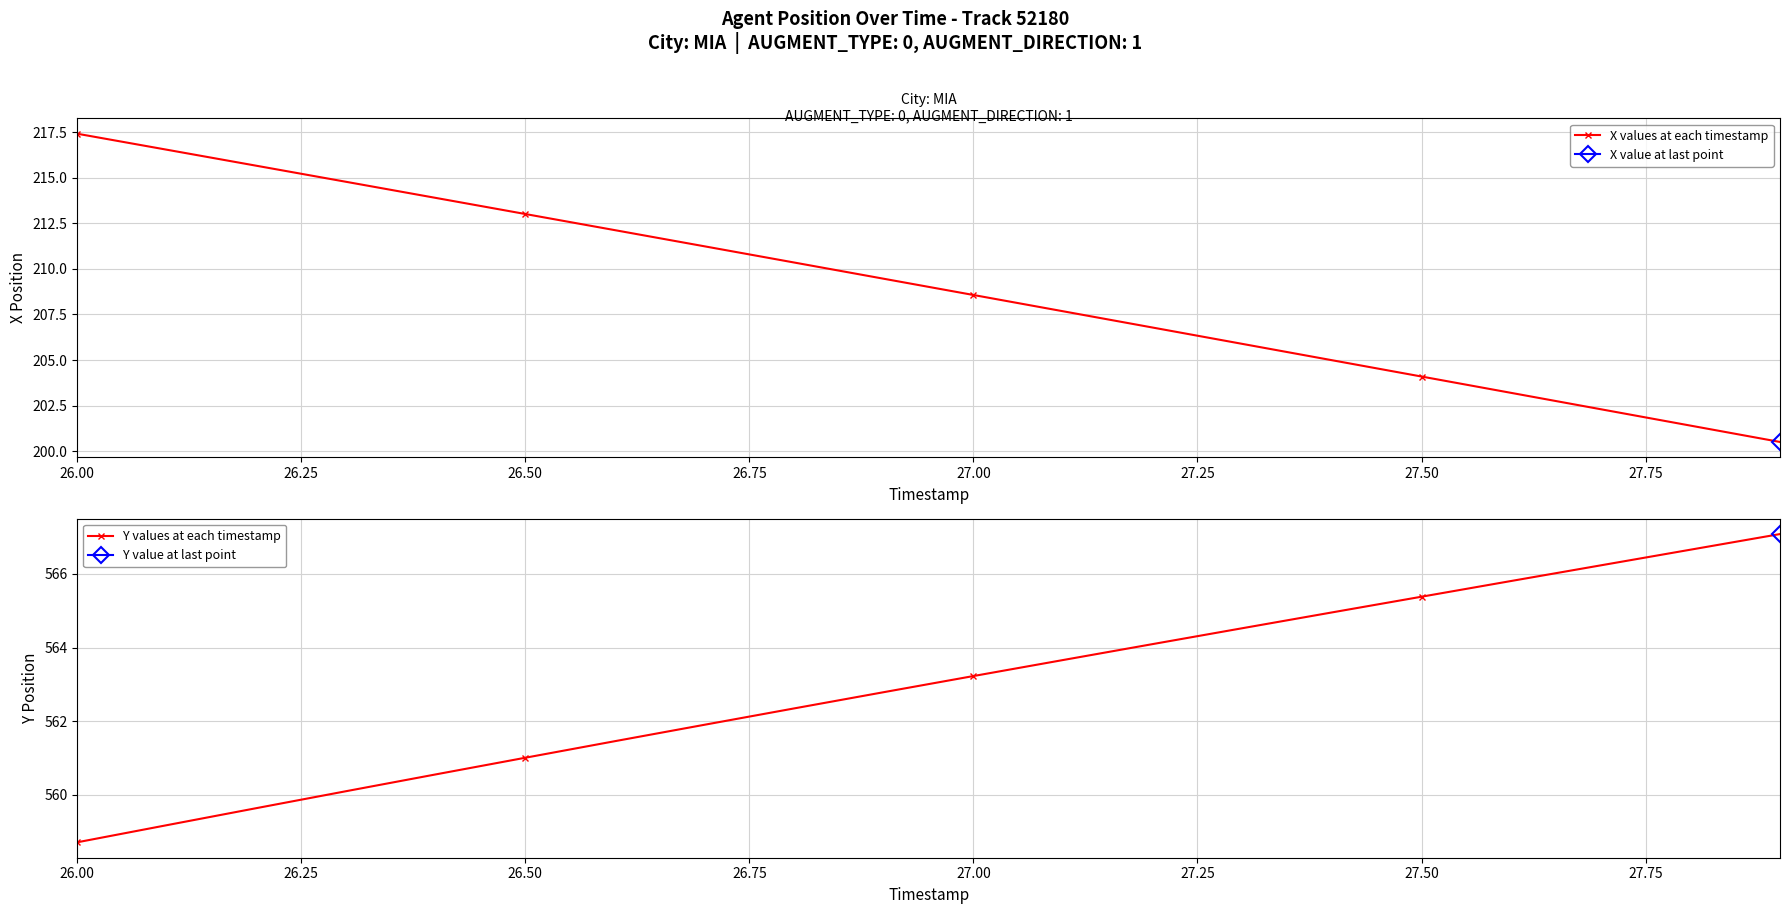

At which label does X values at each timestamp first exceed 209?

26.00